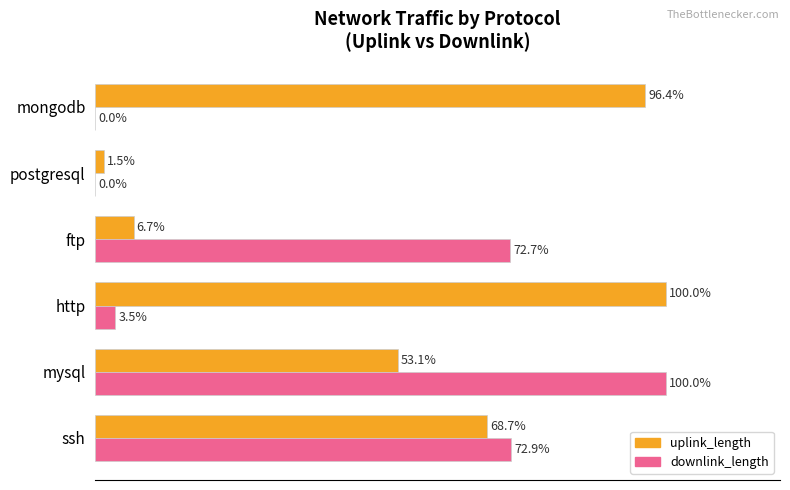

Between mysql and ftp, which series saw the biggest shift?

uplink_length